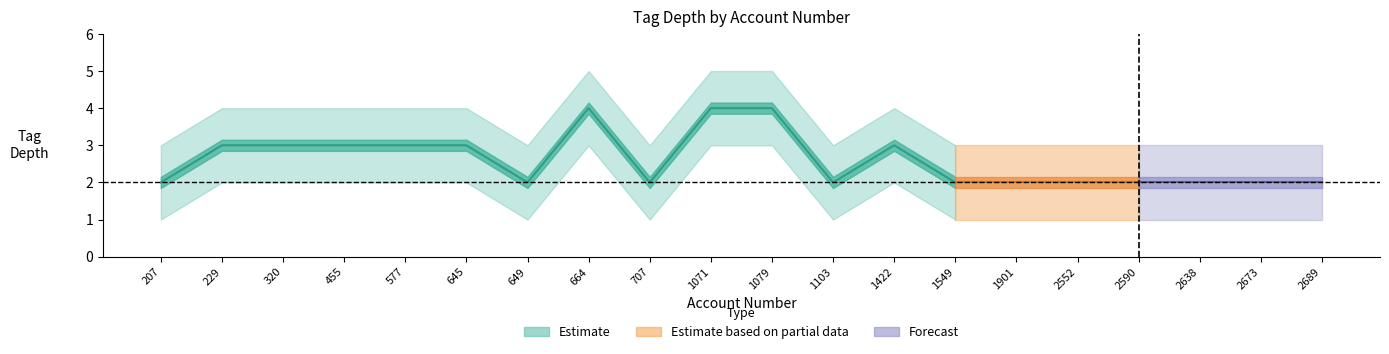

What is the smallest value displayed?

1